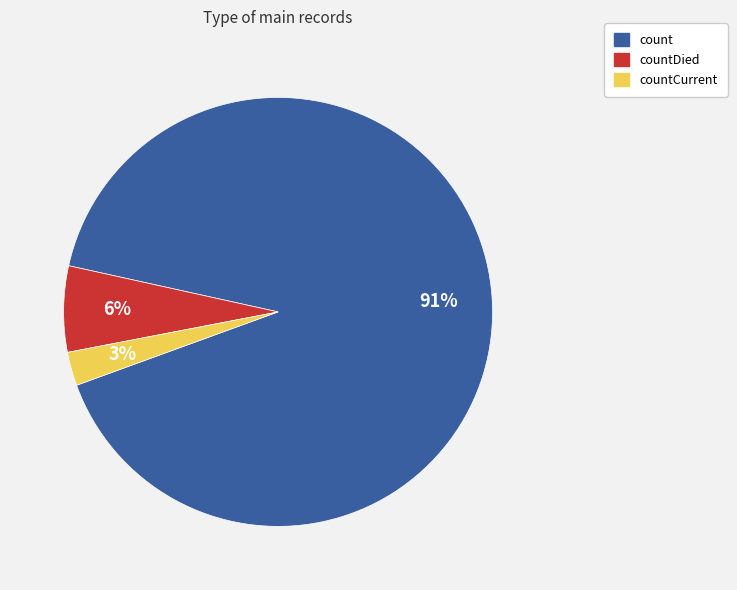

To the nearest percent, what is the average slice percentage?

33%